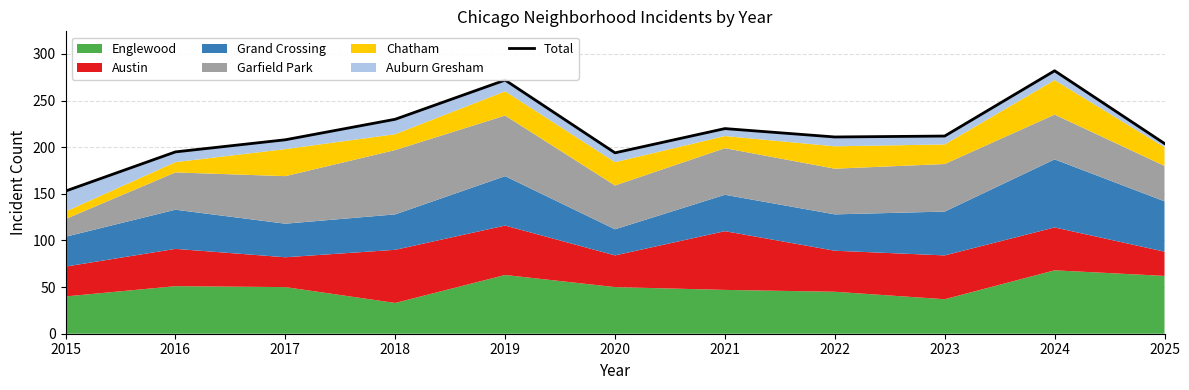

How many lines are shown in the chart?

1